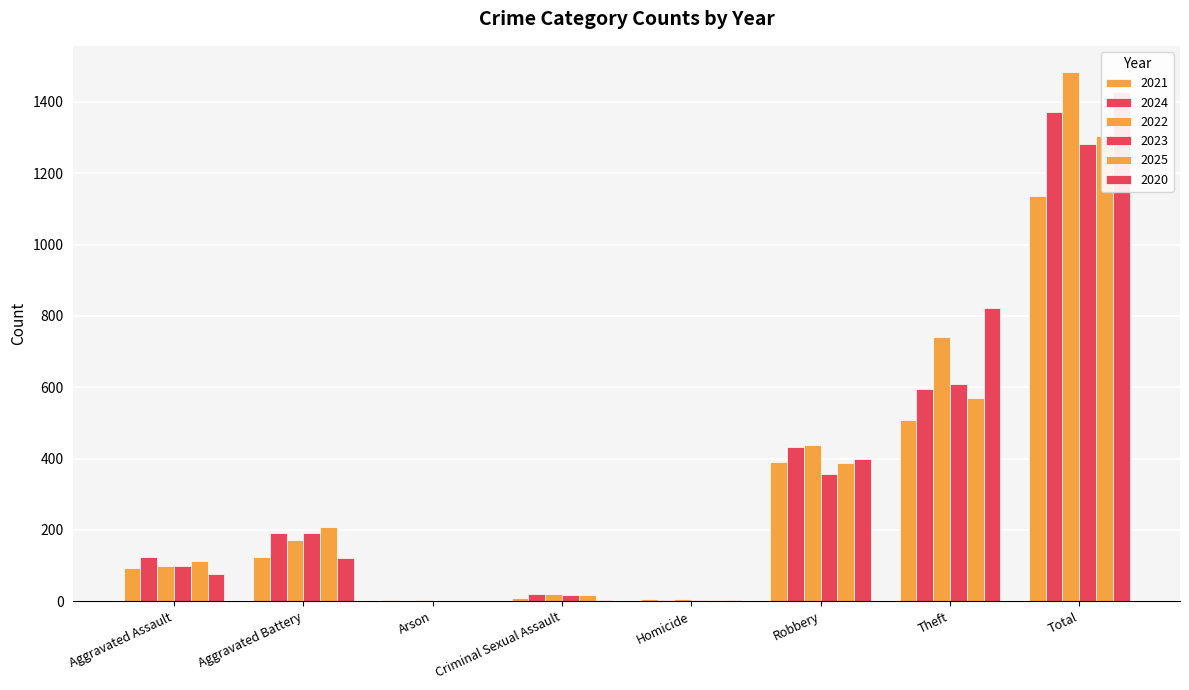

At which category is the sum across all series the highest?

Total